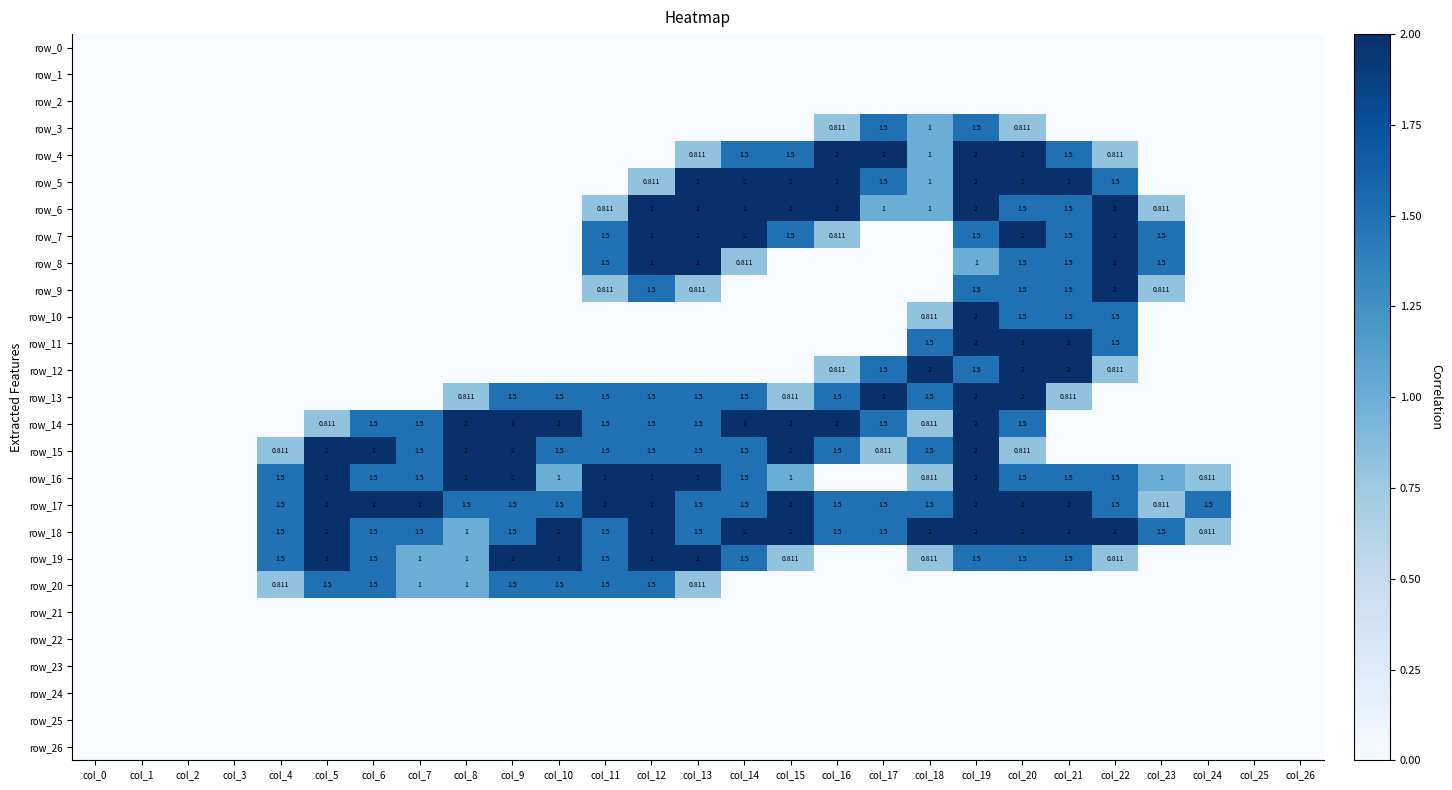

Between col_25 and col_4, which is larger?

col_25